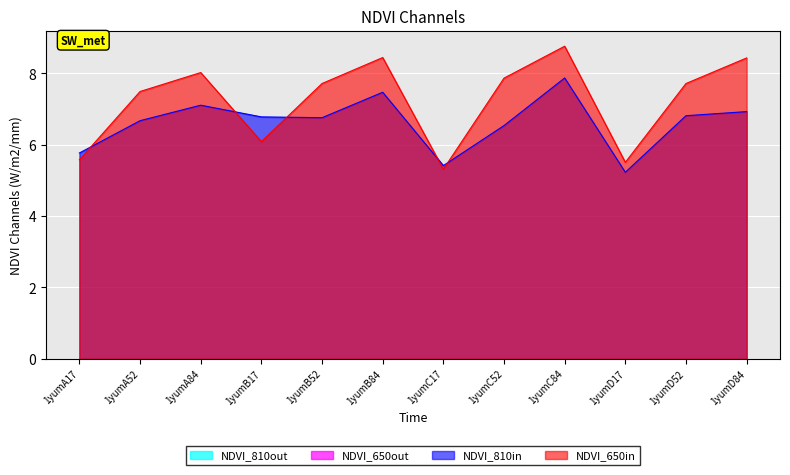

Reading left to right, what are all the values shown in this chart?

col_7: 5.8	6.7	7.1	6.8	6.8	7.5	5.4	6.5	7.9	5.2	6.8	6.9
col_6: 5.6	7.5	8.0	6.1	7.7	8.4	5.3	7.9	8.8	5.5	7.7	8.4